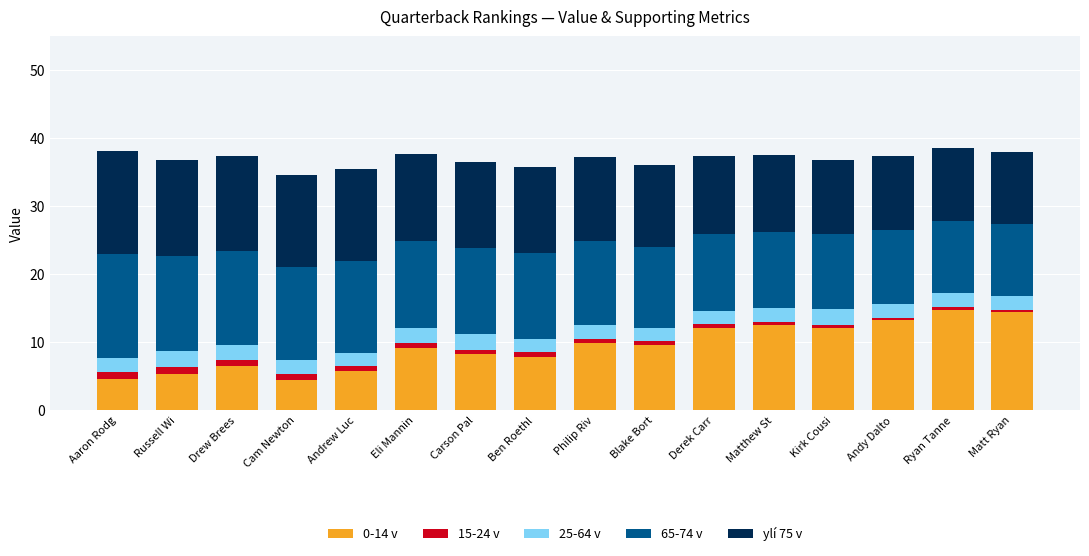

What is the highest value of the 0-14 v series?

14.8